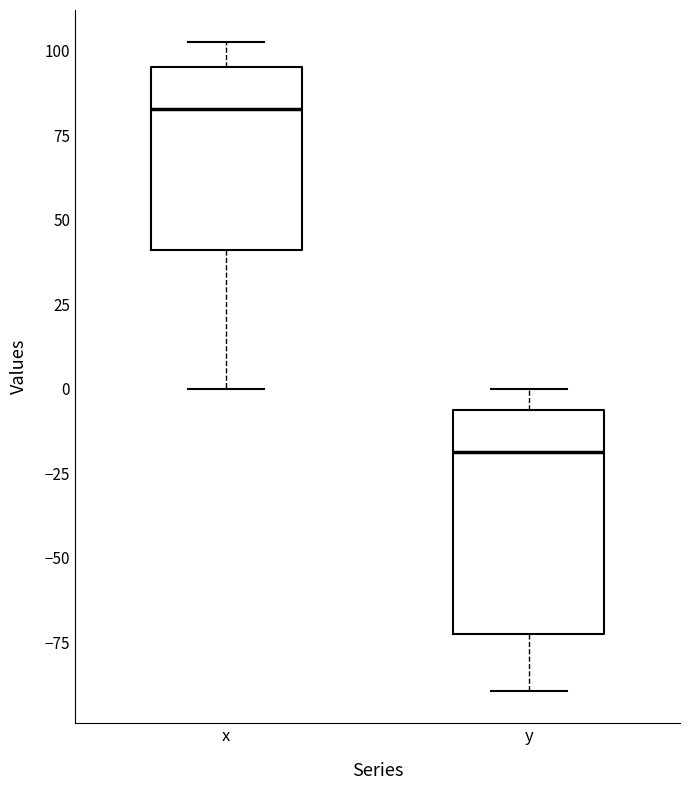

Where does the upper whisker of the box for y end on the y-axis? The values are not printed on the chart, so give them approximately, as read against the axis.

0